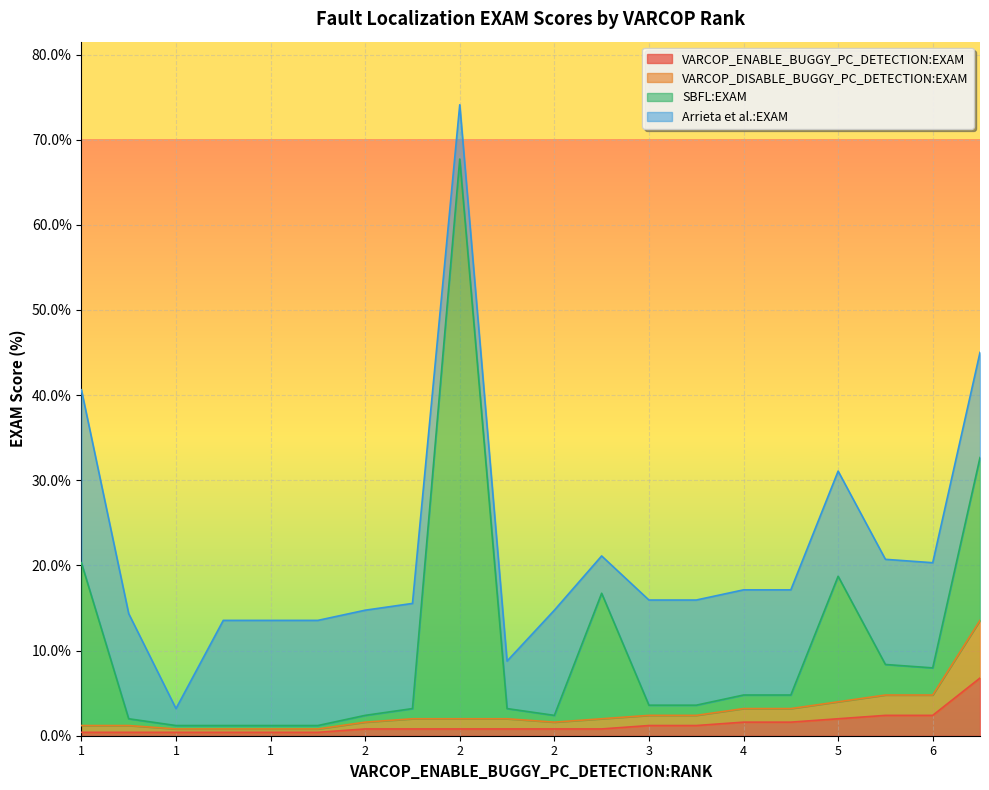

Where does the Arrieta et al.:EXAM series first go above 12?

1